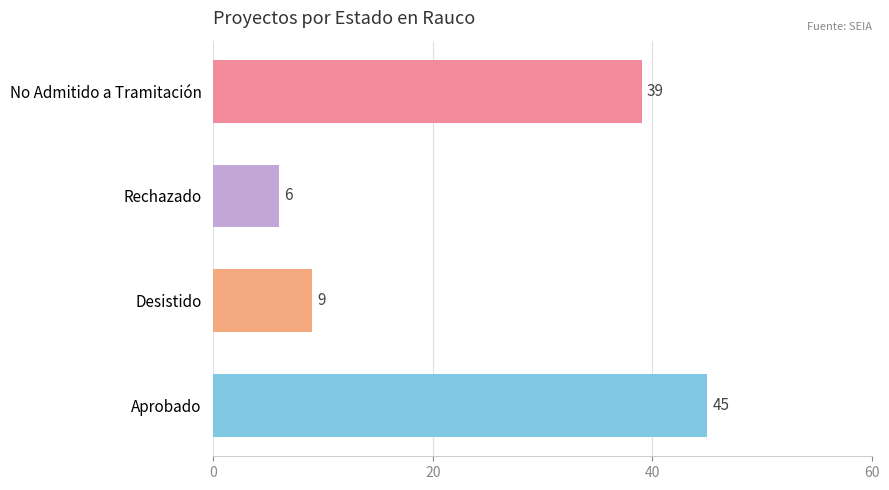

Are the bars horizontal?

Yes